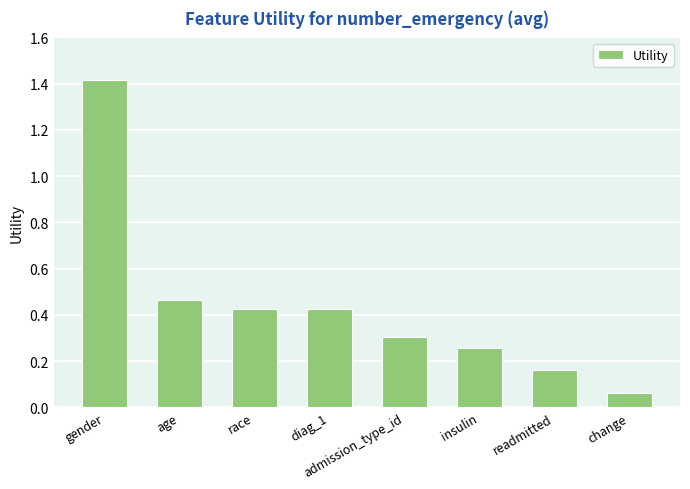

How many bars are there in total?

8